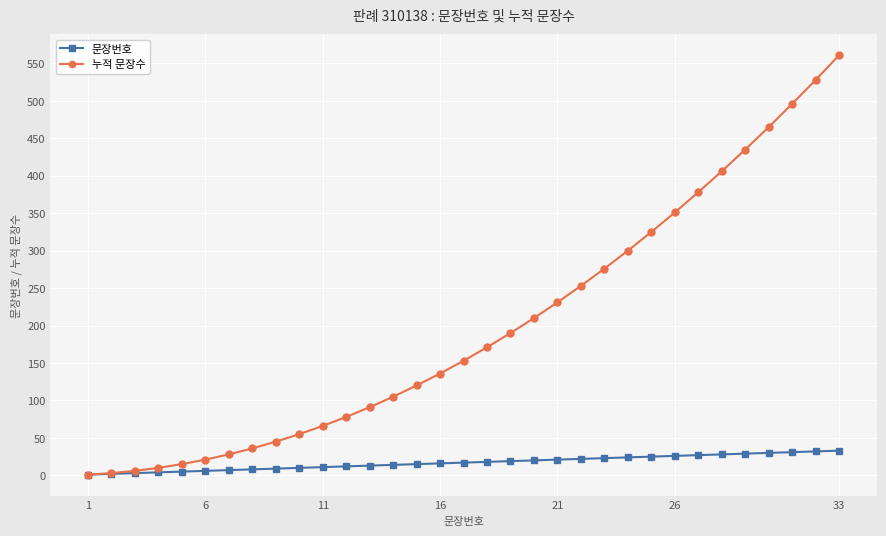

What is the value of the 누적 문장수 point at the 13th from the left?

91